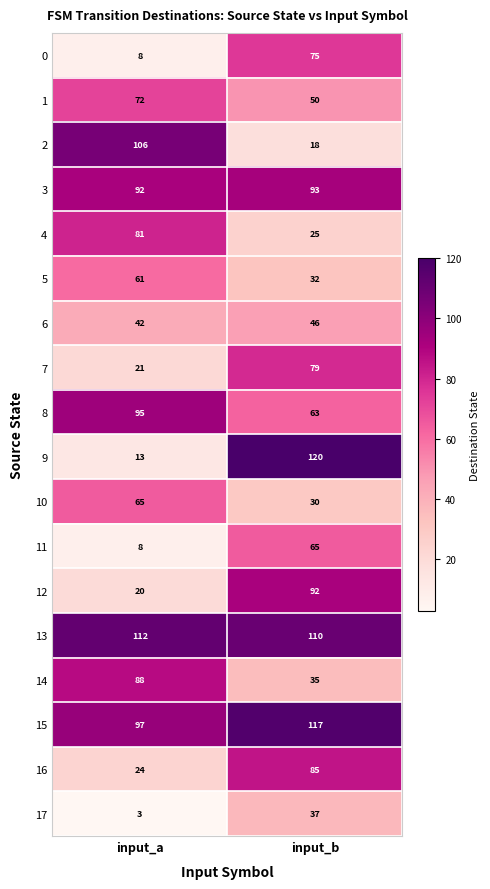

What is the maximum value shown in the chart?

120